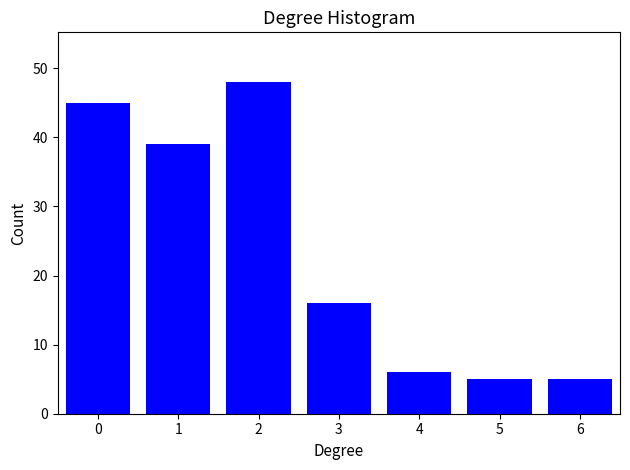

Reading left to right, transcribe all the data shown in this chart.

0=45	1=39	2=48	3=16	4=6	5=5	6=5